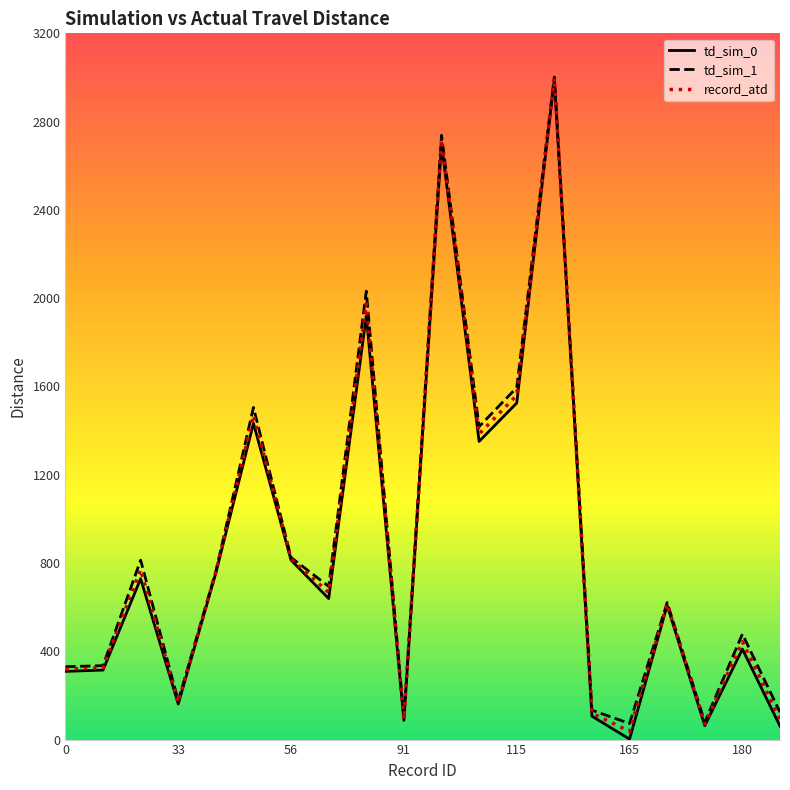

What is the maximum value shown in the chart?

3002.0